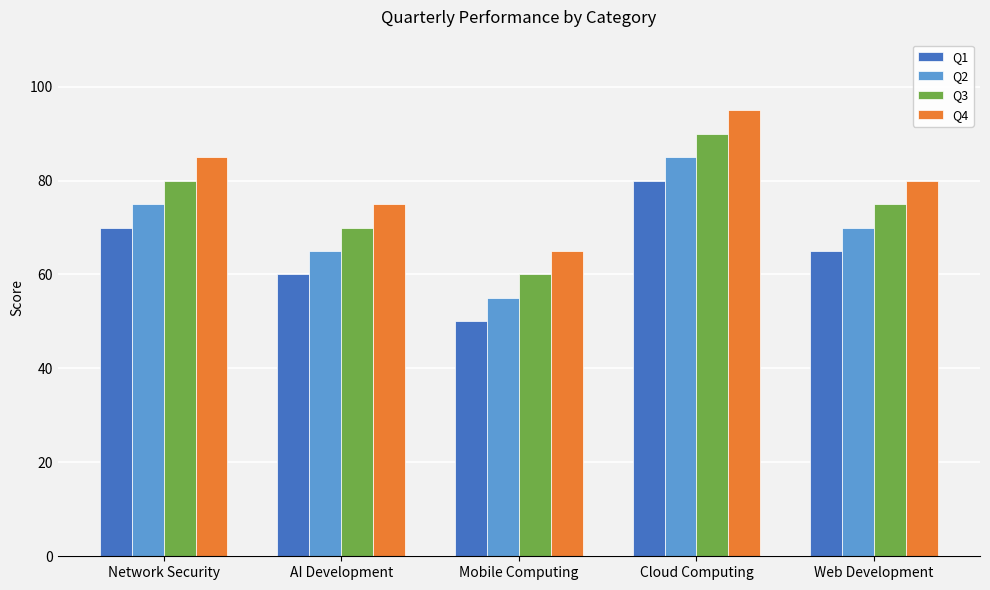

What is the approximate value of Q3 at AI Development?

70